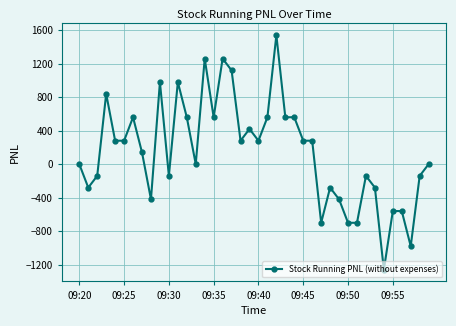

How many series are shown in this chart?

1